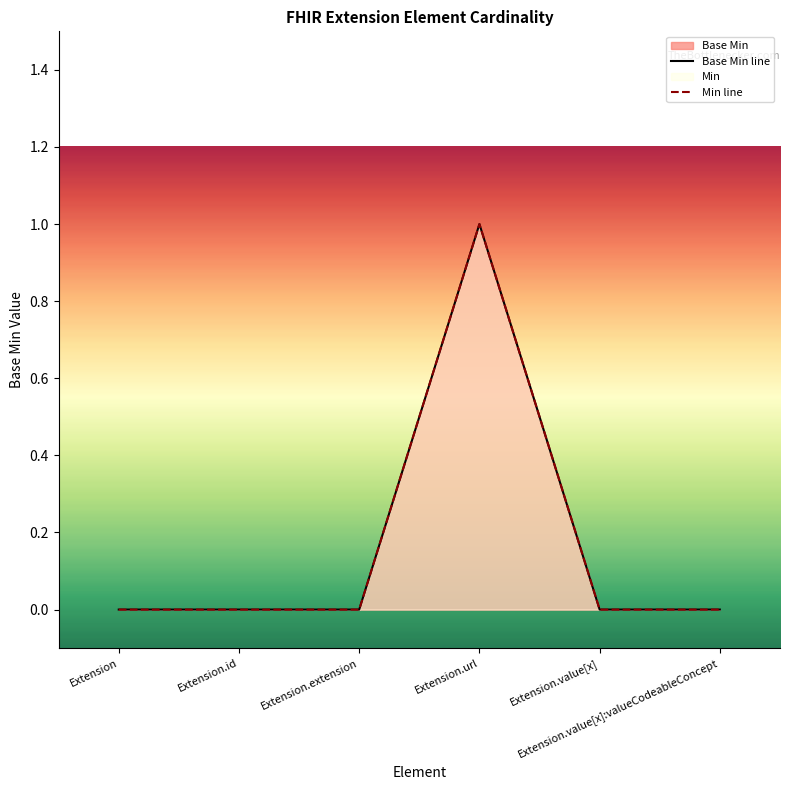

Which series has the largest range (max minus min)?

Base Min line